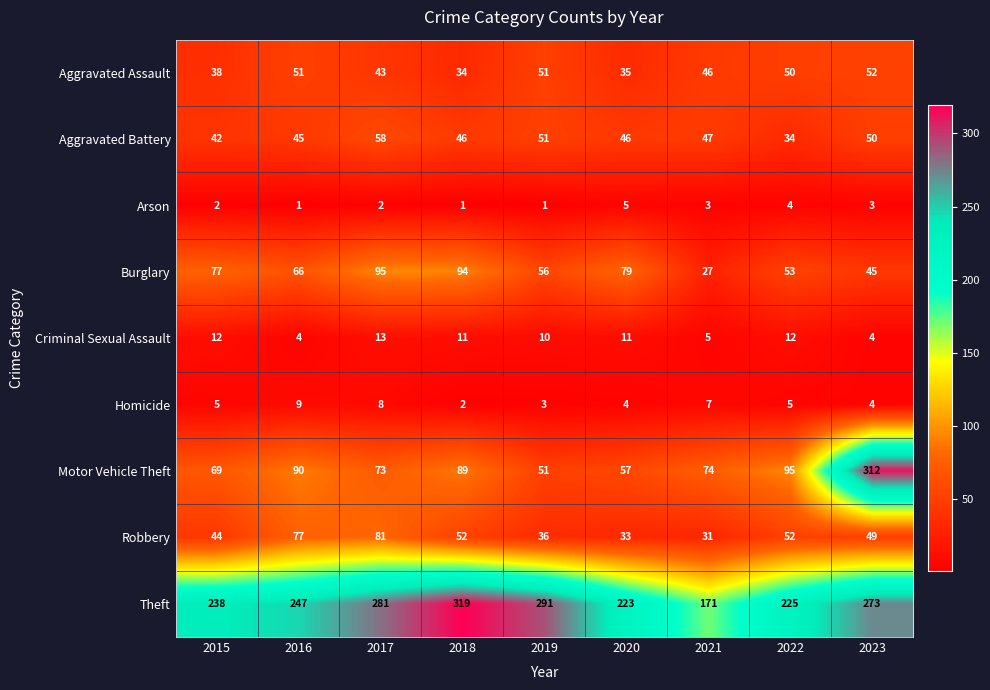

Is it true that Aggravated Battery equals 12 at 2017?

False